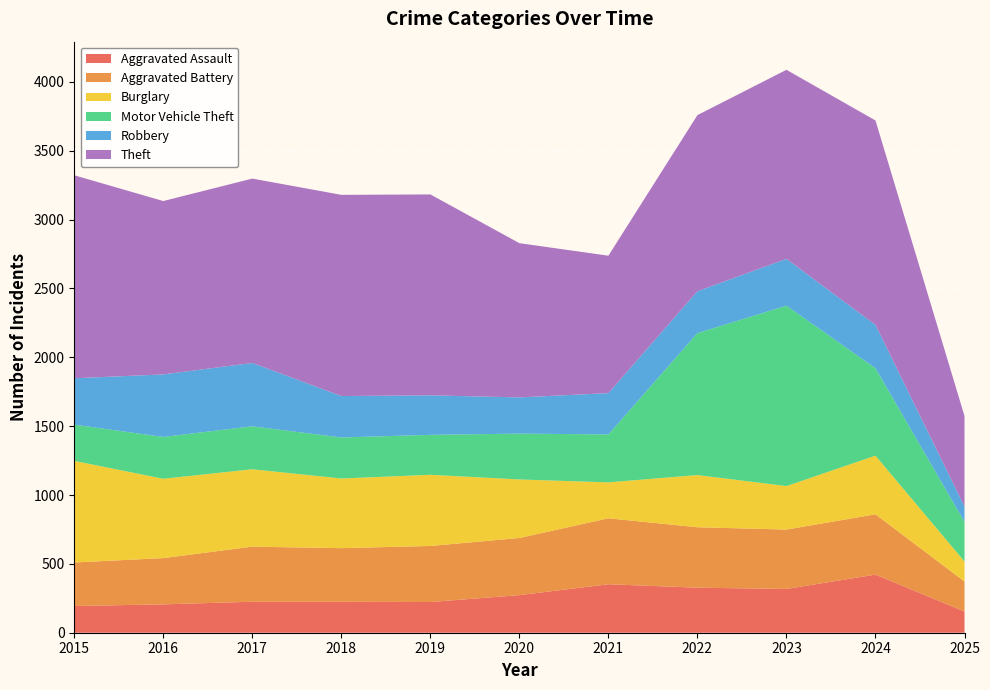

Reading left to right, what are all the values shown in this chart?

Aggravated Assault: 194	206	225	225	223	273	352	327	318	422	154
Aggravated Battery: 316	336	400	389	407	415	479	439	431	438	218
Burglary: 738	576	562	506	517	425	261	379	316	426	145
Motor Vehicle Theft: 263	304	312	298	290	333	348	1031	1310	635	288
Robbery: 337	454	460	301	287	263	300	304	340	315	111
Theft: 1474	1259	1339	1461	1459	1120	998	1279	1373	1484	658